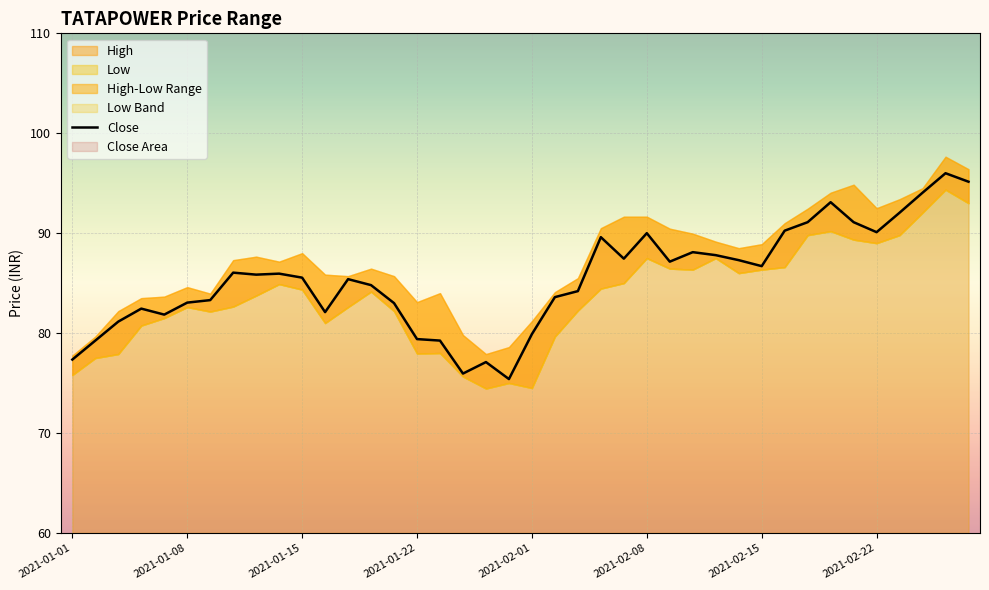

True or false: the data shows 86.0 at 9.

True